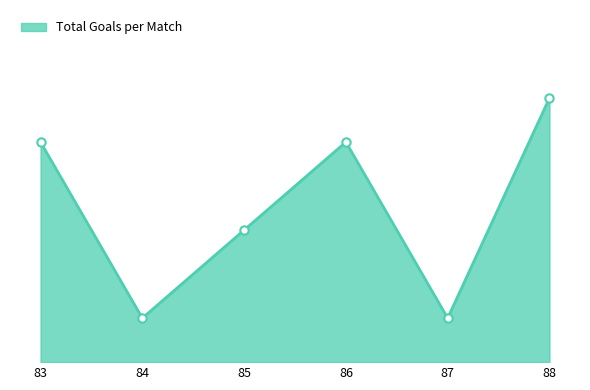

Does the chart have visible grid lines?

No